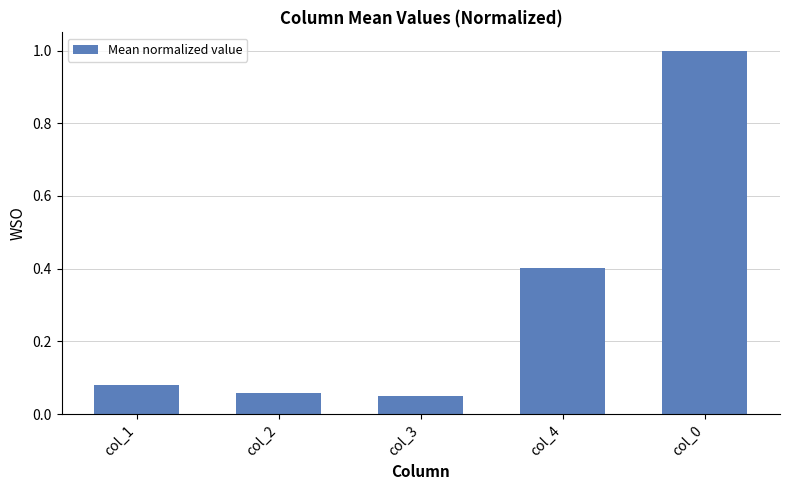

What is the change in value from col_1 to col_0?

+0.9